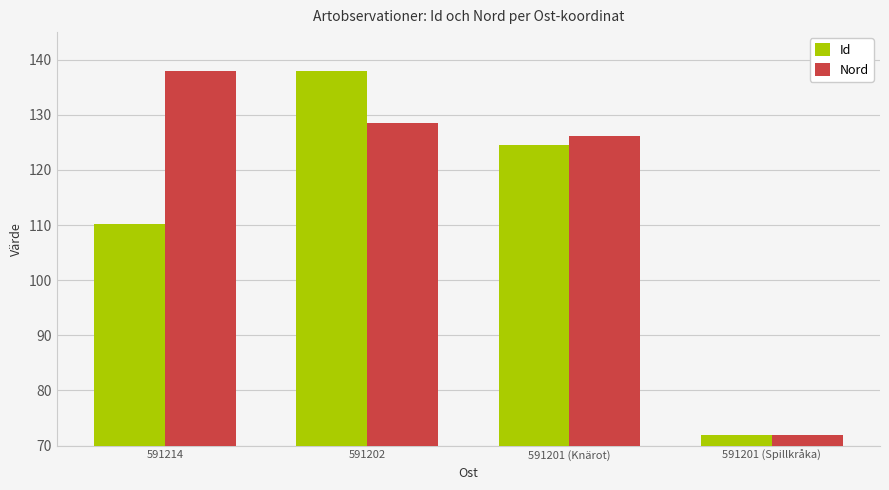

Reading left to right, extract all data points from this chart.

Id: 110.3	138.0	124.6	72.0
Nord: 138.0	128.6	126.2	72.0